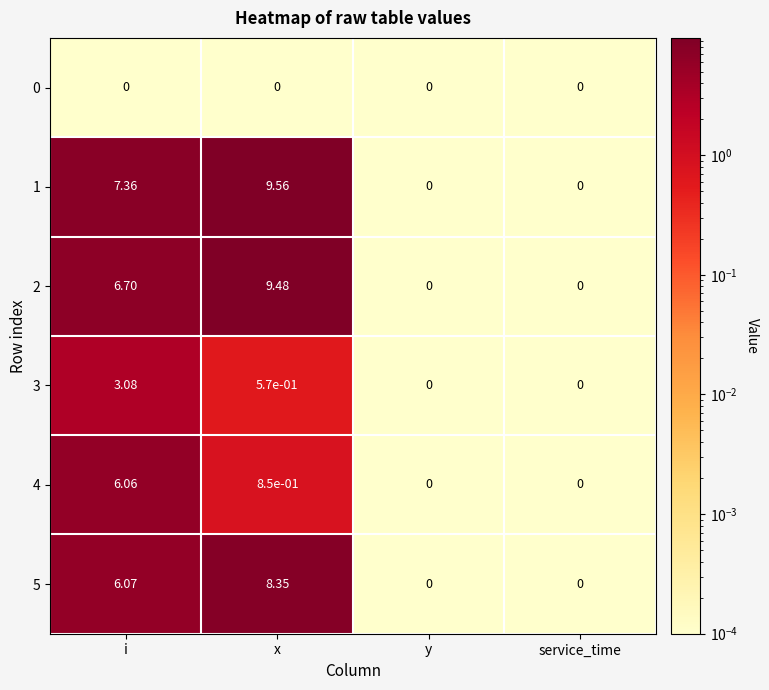

Where does the 1 series first go above 7?

i